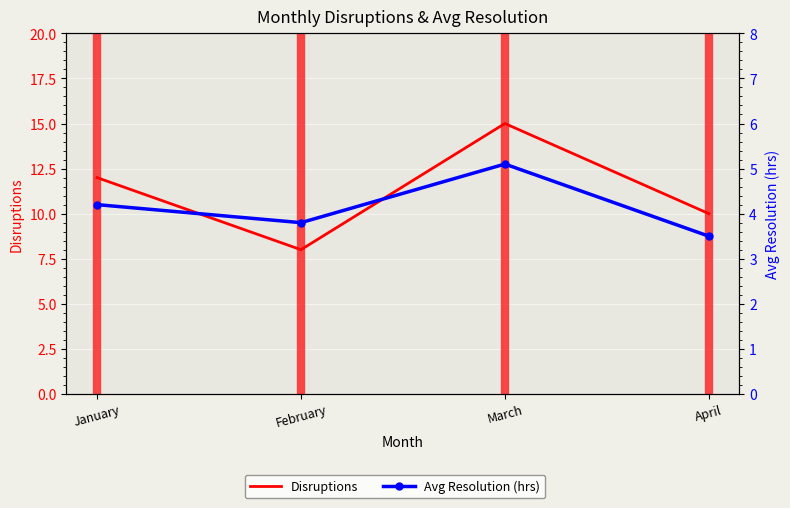

What is the maximum value for Disruptions?

15.0